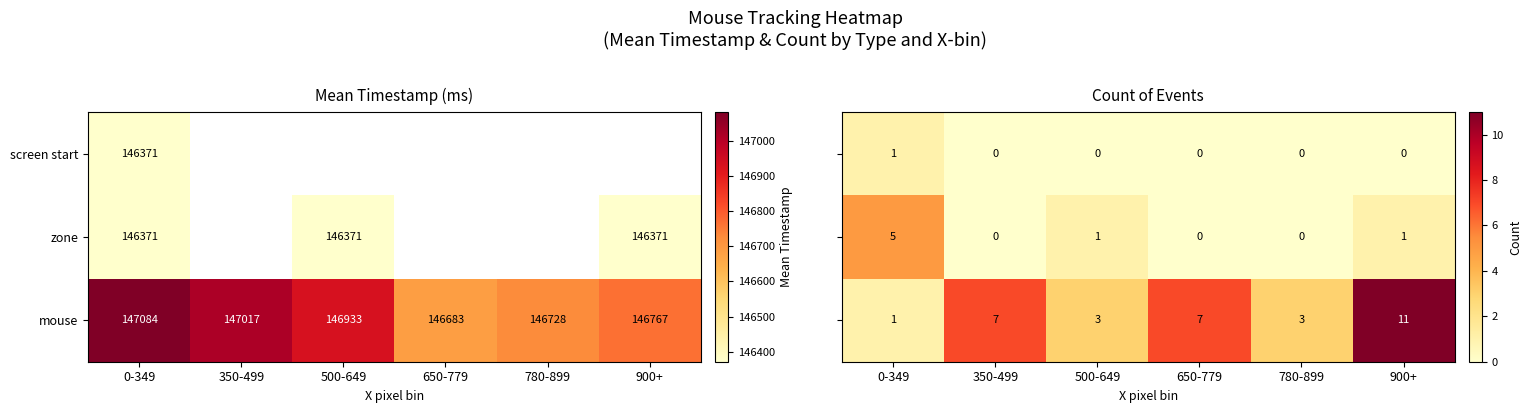

What is the difference between the maximum and minimum values in the mouse series?

401